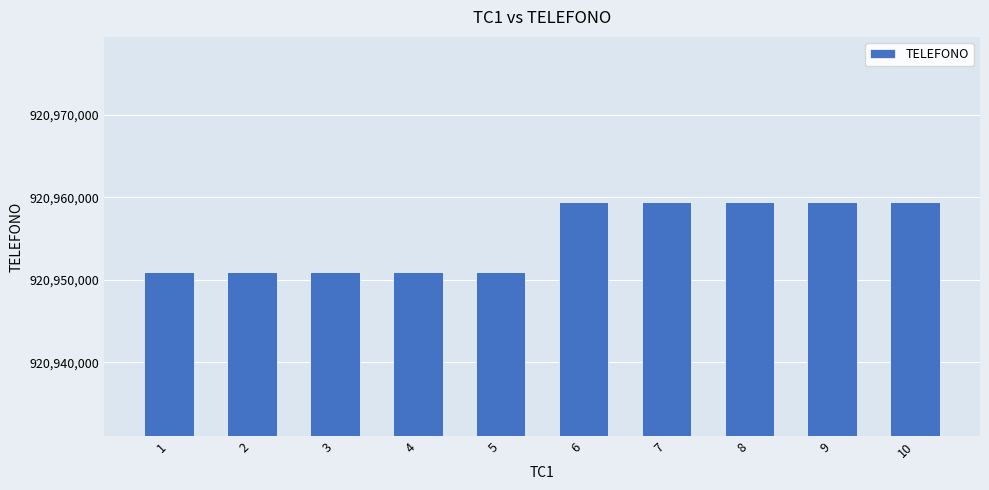

What is the sum of all values?

9209552350